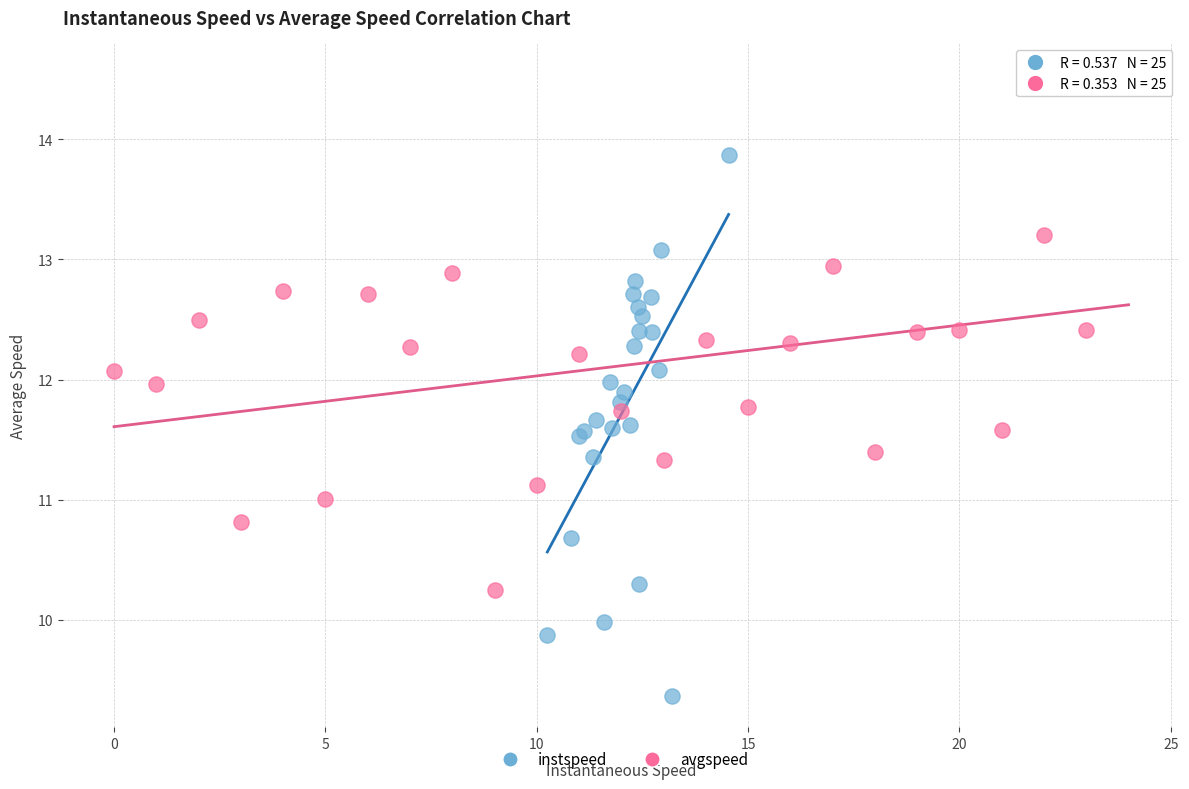

Which series reaches the maximum Y coordinate?

avgspeed